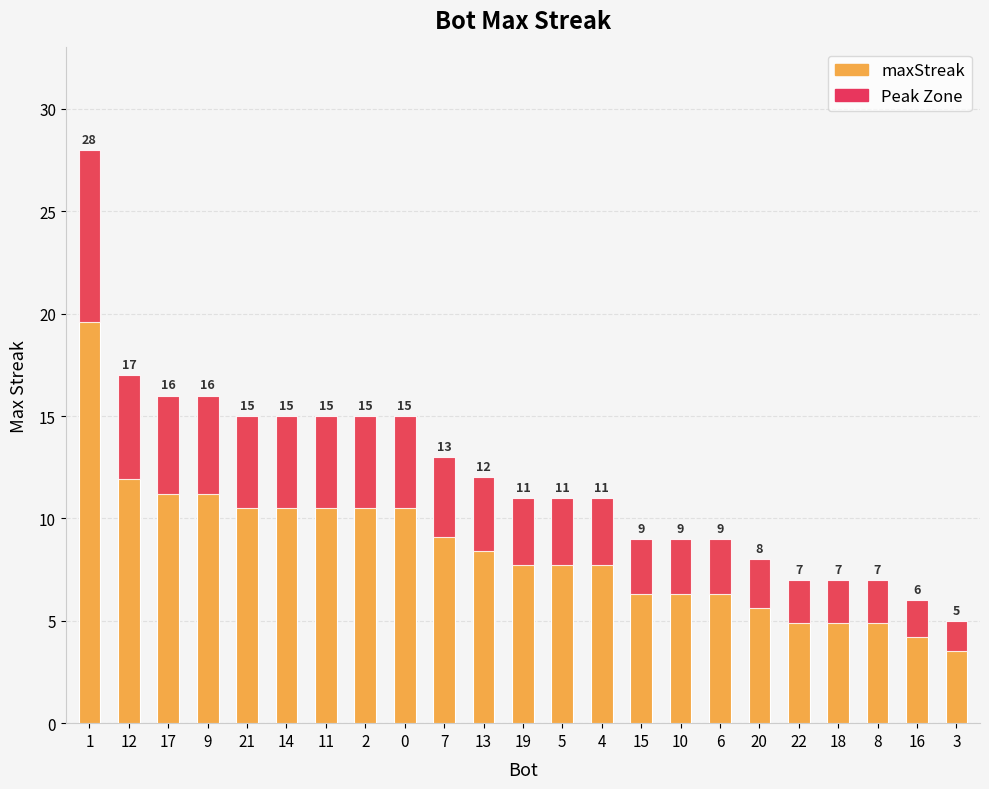

Is the value of maxStreak at 20 greater than the value of Peak Zone at 10?

Yes